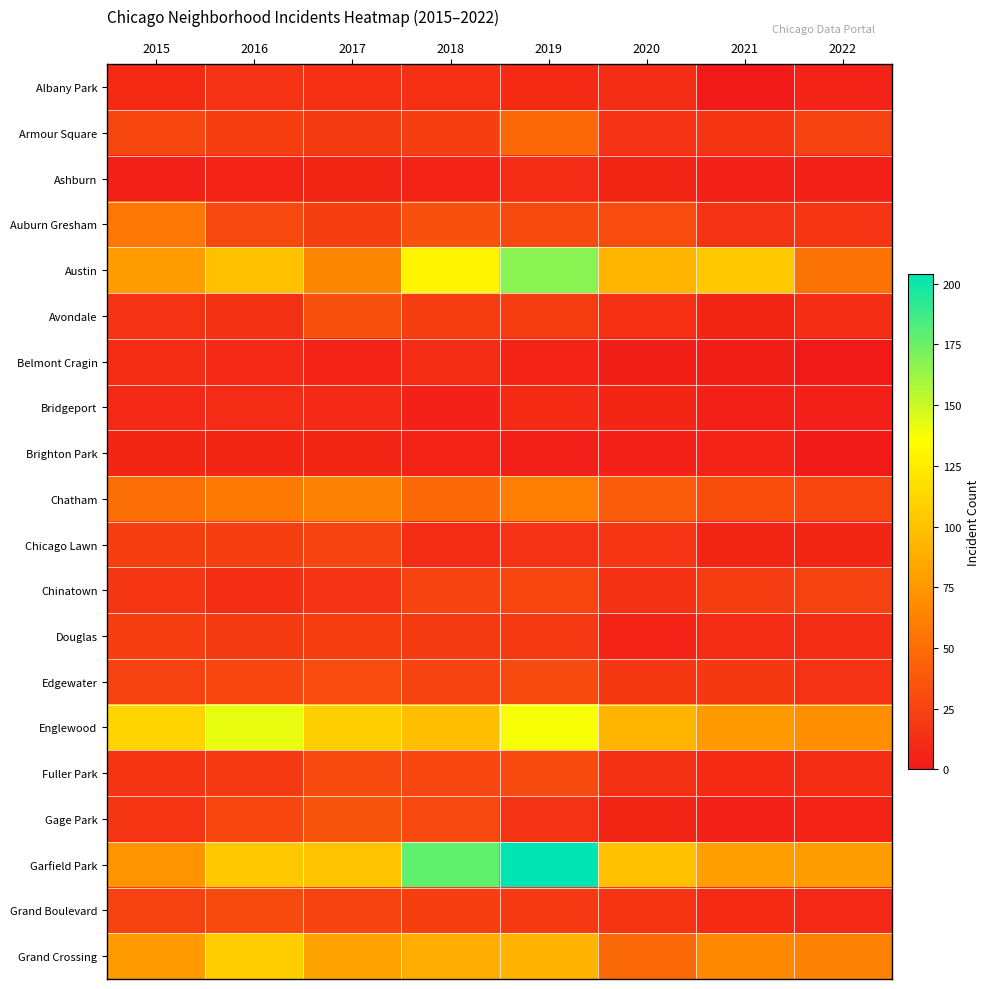

Which has a higher value, 2021 or 2019?

2019